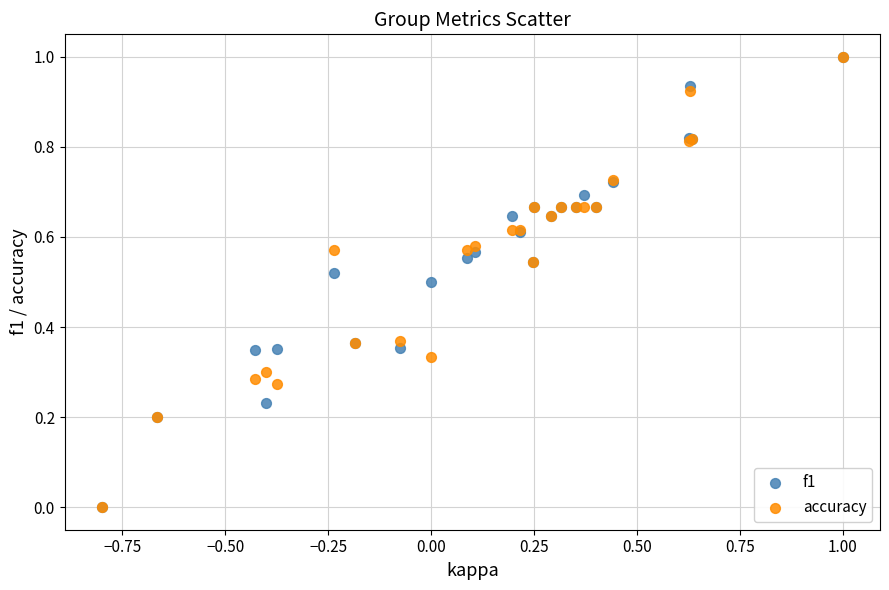

What are all the series names shown in the legend?

f1, accuracy